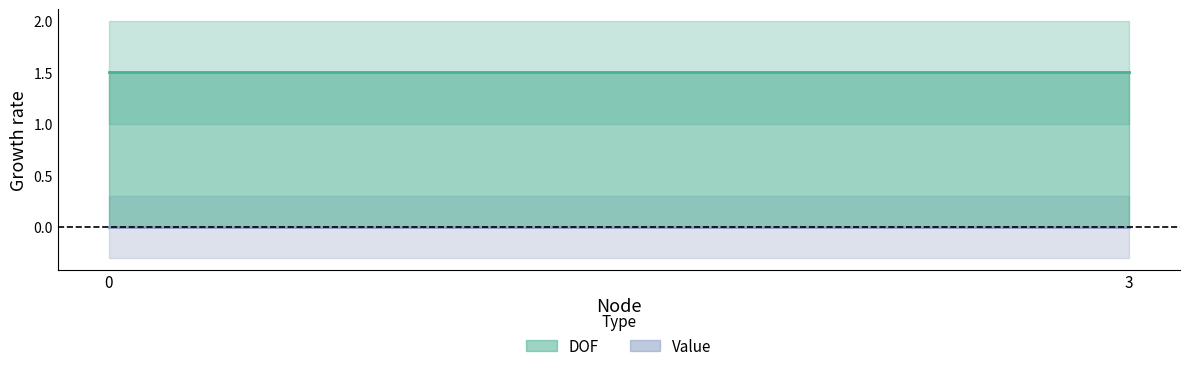

What value does the DOF series have at 3?

2